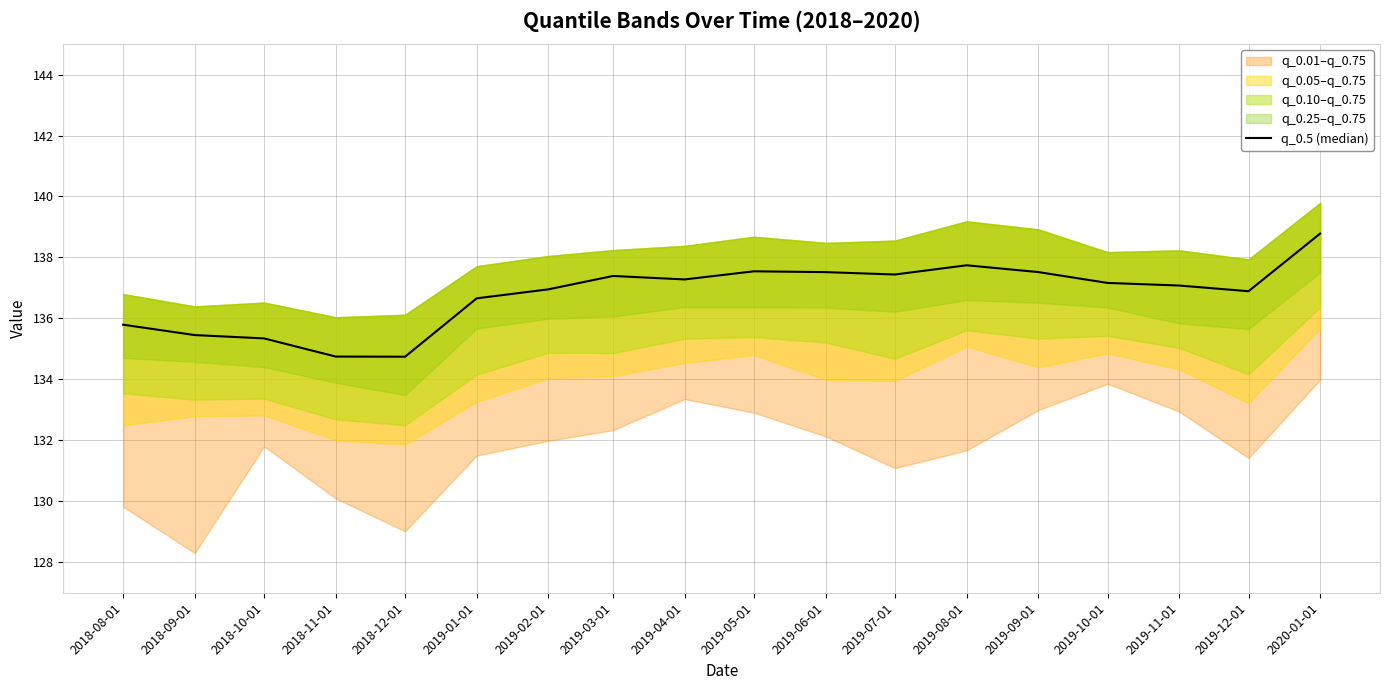

How many values exceed 137?

10